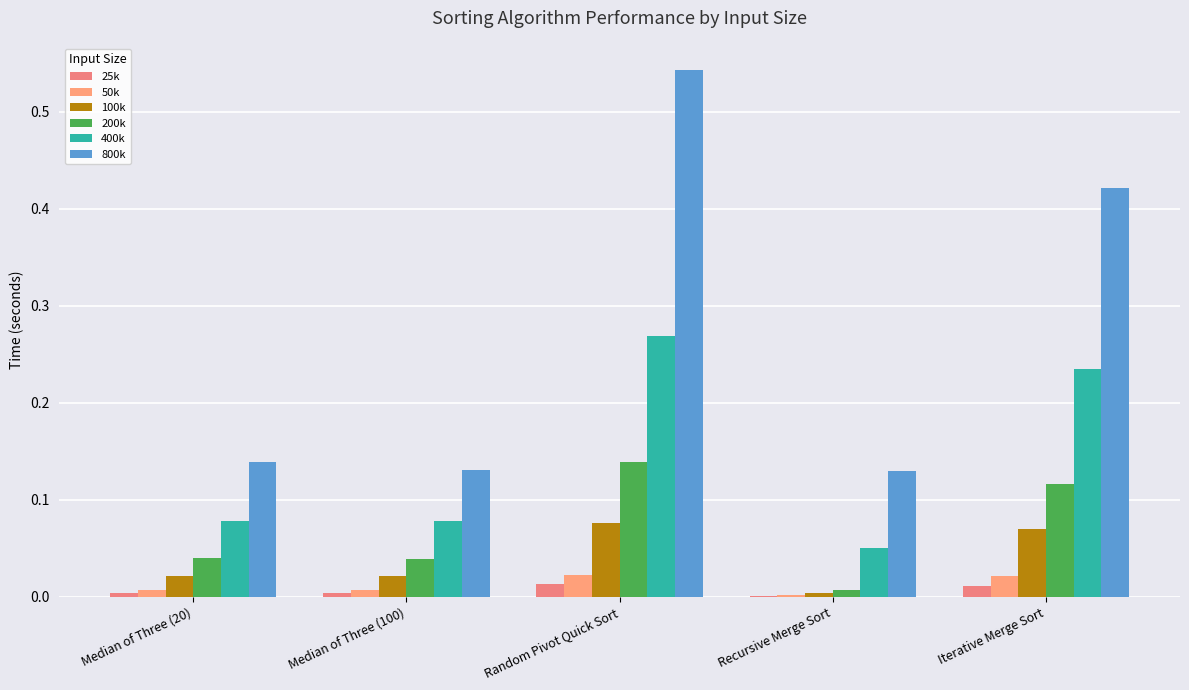

Which series has the largest total across all categories?

800k